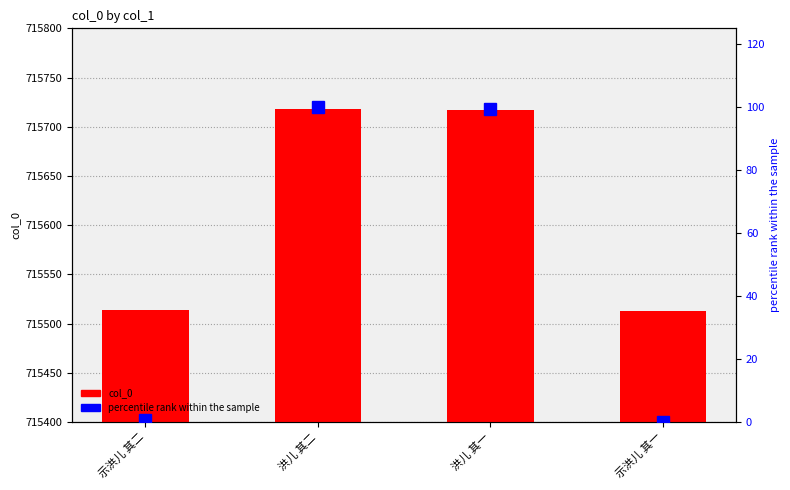

What is the difference between the col_0 values at 洪儿 其一 and 洪儿 其二?

1.0